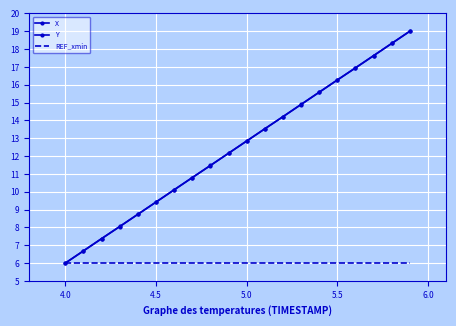

What is the highest value of the Y series?

19.0